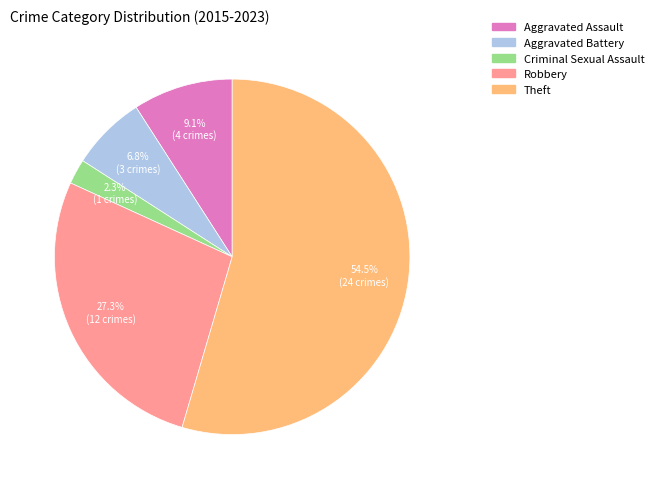

The Robbery slice represents 27% of the pie. True or false?

True